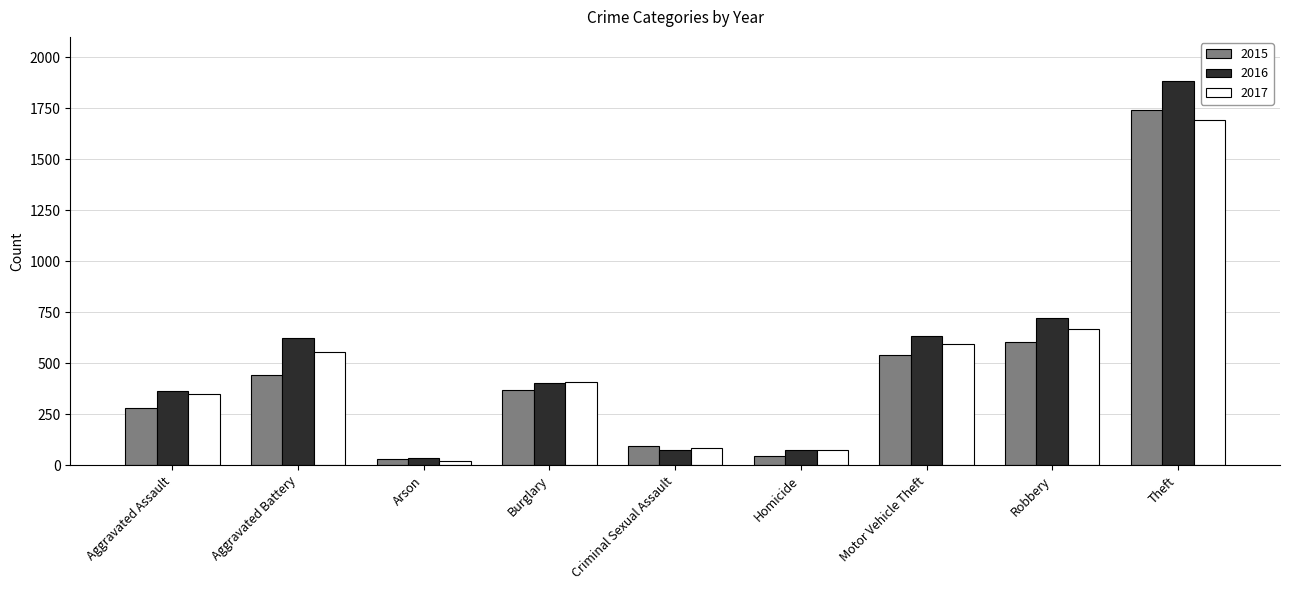

At Aggravated Battery, list the series in order from largest to smallest.

2016, 2017, 2015